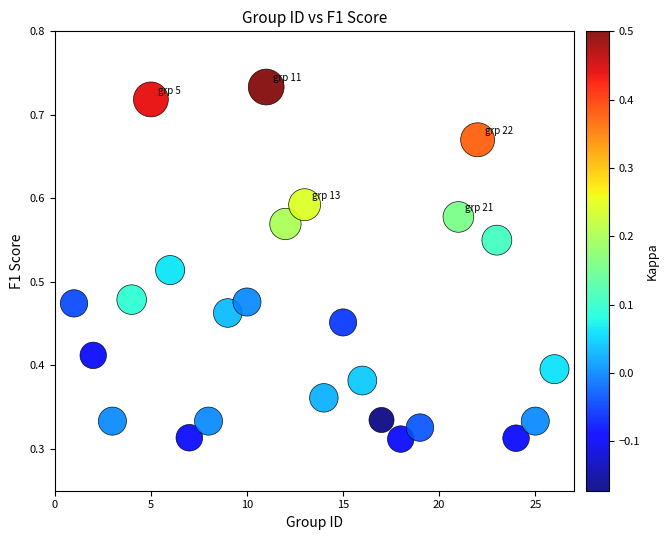

What is the range of X values (max minus min)?

25.0